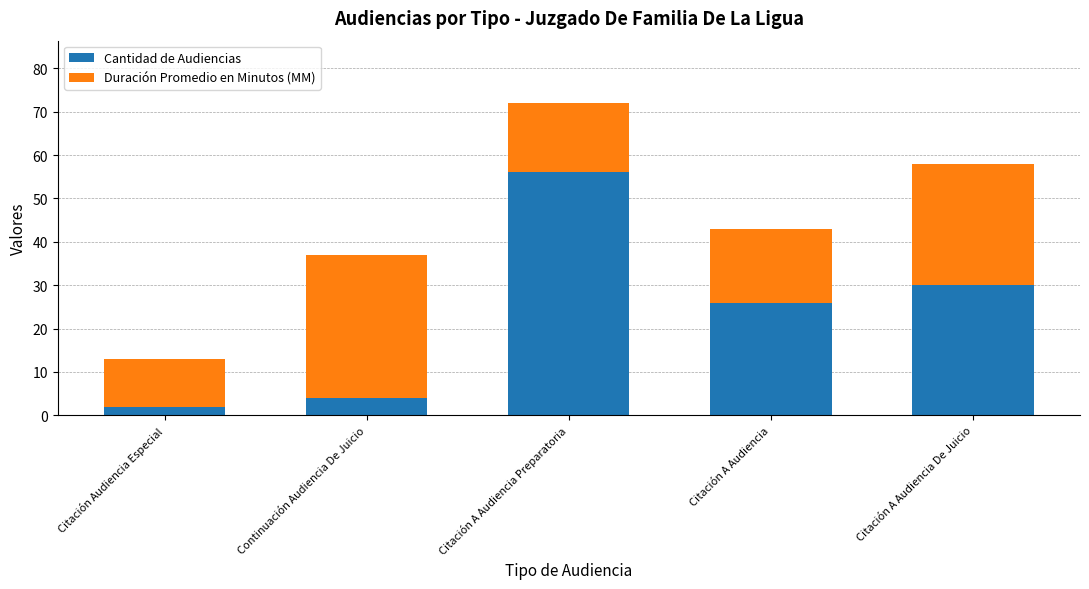

What is the total value across all series at Continuación Audiencia De Juicio?

37